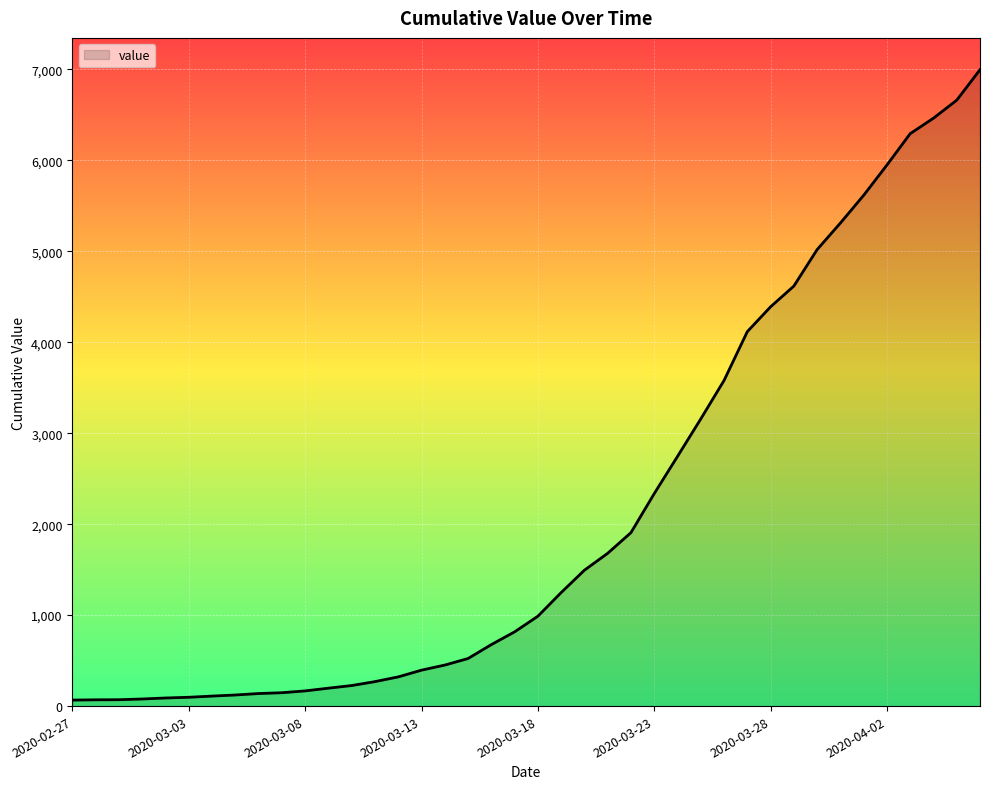

What is the difference between the maximum and minimum values?

6931